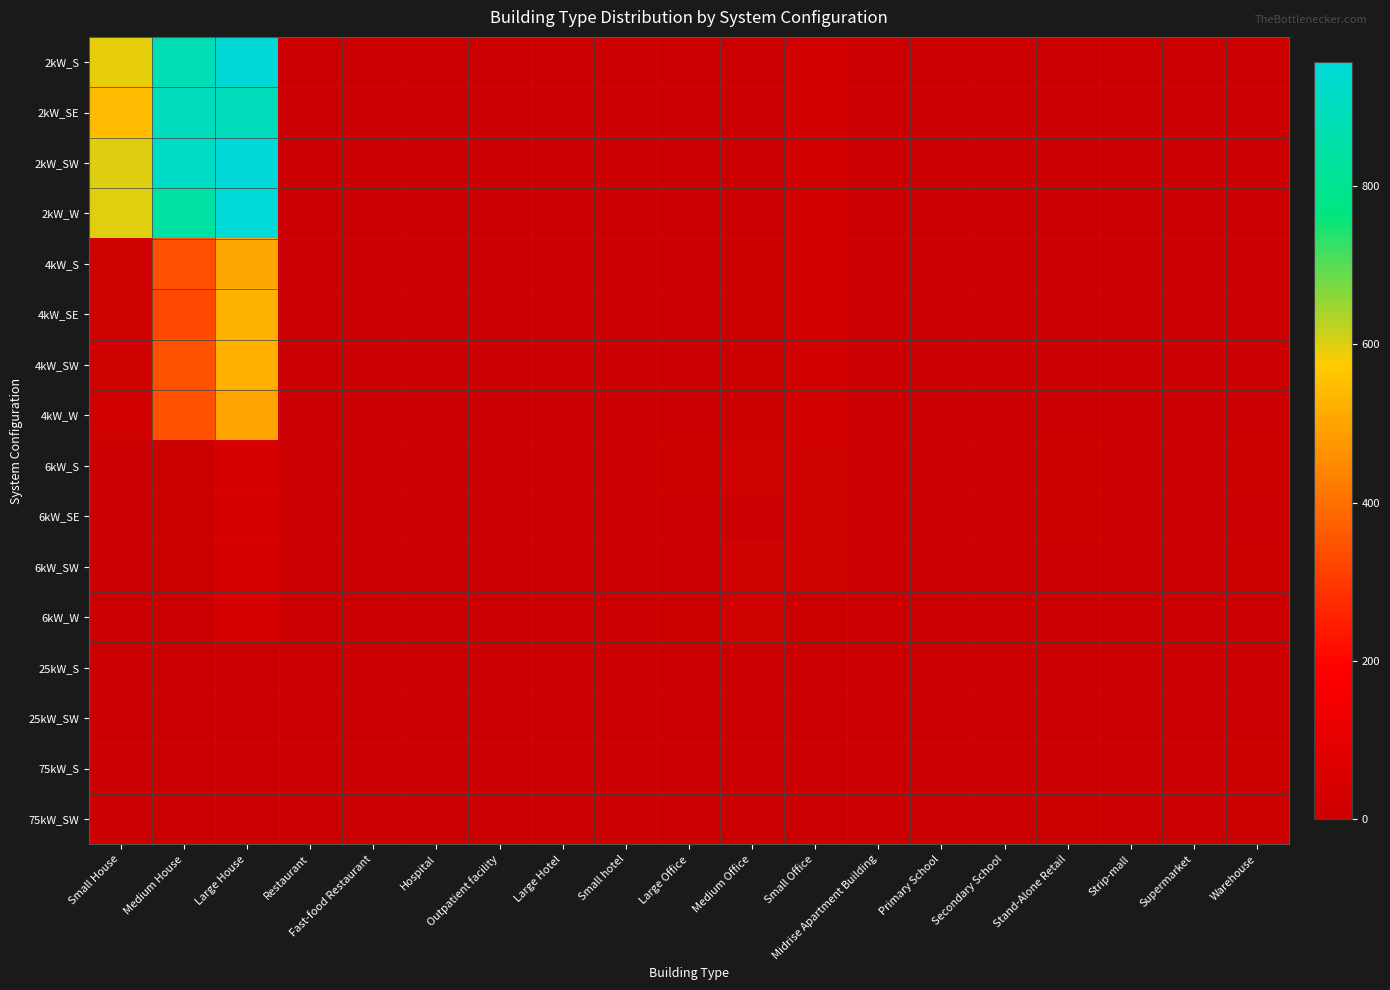

Reading left to right, transcribe all the data shown in this chart.

2kW_S: Small House=592	Medium House=879	Large House=953	Restaurant=1	Fast-food Restaurant=4	Hospital=0	Outpatient facility=0	Large Hotel=0	Small hotel=0	Large Office=1	Medium Office=3	Small Office=20	Midrise Apartment Building=0	Primary School=0	Secondary School=0	Stand-Alone Retail=0	Strip-mall=0	Supermarket=0	Warehouse=0
2kW_SE: Small House=544	Medium House=894	Large House=893	Restaurant=1	Fast-food Restaurant=1	Hospital=0	Outpatient facility=0	Large Hotel=0	Small hotel=0	Large Office=0	Medium Office=2	Small Office=19	Midrise Apartment Building=0	Primary School=0	Secondary School=0	Stand-Alone Retail=0	Strip-mall=0	Supermarket=0	Warehouse=0
2kW_SW: Small House=599	Medium House=915	Large House=957	Restaurant=2	Fast-food Restaurant=3	Hospital=0	Outpatient facility=0	Large Hotel=0	Small hotel=1	Large Office=0	Medium Office=4	Small Office=20	Midrise Apartment Building=0	Primary School=0	Secondary School=1	Stand-Alone Retail=0	Strip-mall=0	Supermarket=0	Warehouse=0
2kW_W: Small House=598	Medium House=840	Large House=950	Restaurant=1	Fast-food Restaurant=1	Hospital=0	Outpatient facility=0	Large Hotel=0	Small hotel=0	Large Office=0	Medium Office=2	Small Office=17	Midrise Apartment Building=0	Primary School=0	Secondary School=0	Stand-Alone Retail=0	Strip-mall=0	Supermarket=0	Warehouse=1
4kW_S: Small House=12	Medium House=342	Large House=503	Restaurant=3	Fast-food Restaurant=0	Hospital=0	Outpatient facility=2	Large Hotel=0	Small hotel=0	Large Office=1	Medium Office=9	Small Office=18	Midrise Apartment Building=0	Primary School=0	Secondary School=0	Stand-Alone Retail=0	Strip-mall=0	Supermarket=0	Warehouse=0
4kW_SE: Small House=15	Medium House=330	Large House=524	Restaurant=1	Fast-food Restaurant=1	Hospital=0	Outpatient facility=0	Large Hotel=0	Small hotel=2	Large Office=0	Medium Office=8	Small Office=26	Midrise Apartment Building=1	Primary School=0	Secondary School=0	Stand-Alone Retail=0	Strip-mall=1	Supermarket=0	Warehouse=3
4kW_SW: Small House=13	Medium House=346	Large House=522	Restaurant=2	Fast-food Restaurant=3	Hospital=0	Outpatient facility=0	Large Hotel=0	Small hotel=0	Large Office=1	Medium Office=8	Small Office=22	Midrise Apartment Building=0	Primary School=0	Secondary School=0	Stand-Alone Retail=3	Strip-mall=0	Supermarket=0	Warehouse=1
4kW_W: Small House=19	Medium House=344	Large House=499	Restaurant=0	Fast-food Restaurant=3	Hospital=0	Outpatient facility=0	Large Hotel=0	Small hotel=0	Large Office=1	Medium Office=6	Small Office=29	Midrise Apartment Building=0	Primary School=0	Secondary School=0	Stand-Alone Retail=0	Strip-mall=0	Supermarket=0	Warehouse=0
6kW_S: Small House=0	Medium House=6	Large House=41	Restaurant=0	Fast-food Restaurant=0	Hospital=0	Outpatient facility=4	Large Hotel=0	Small hotel=0	Large Office=7	Medium Office=13	Small Office=10	Midrise Apartment Building=1	Primary School=0	Secondary School=1	Stand-Alone Retail=8	Strip-mall=1	Supermarket=0	Warehouse=6
6kW_SE: Small House=0	Medium House=6	Large House=38	Restaurant=1	Fast-food Restaurant=0	Hospital=0	Outpatient facility=1	Large Hotel=1	Small hotel=2	Large Office=5	Medium Office=5	Small Office=13	Midrise Apartment Building=2	Primary School=2	Secondary School=2	Stand-Alone Retail=8	Strip-mall=1	Supermarket=0	Warehouse=4
6kW_SW: Small House=0	Medium House=8	Large House=40	Restaurant=1	Fast-food Restaurant=0	Hospital=0	Outpatient facility=3	Large Hotel=0	Small hotel=0	Large Office=4	Medium Office=12	Small Office=15	Midrise Apartment Building=1	Primary School=2	Secondary School=0	Stand-Alone Retail=5	Strip-mall=1	Supermarket=0	Warehouse=6
6kW_W: Small House=0	Medium House=5	Large House=38	Restaurant=0	Fast-food Restaurant=0	Hospital=1	Outpatient facility=1	Large Hotel=1	Small hotel=0	Large Office=9	Medium Office=12	Small Office=6	Midrise Apartment Building=2	Primary School=1	Secondary School=0	Stand-Alone Retail=3	Strip-mall=1	Supermarket=0	Warehouse=2
25kW_S: Small House=0	Medium House=0	Large House=0	Restaurant=0	Fast-food Restaurant=0	Hospital=0	Outpatient facility=0	Large Hotel=1	Small hotel=0	Large Office=1	Medium Office=0	Small Office=0	Midrise Apartment Building=0	Primary School=0	Secondary School=1	Stand-Alone Retail=2	Strip-mall=2	Supermarket=0	Warehouse=3
25kW_SW: Small House=0	Medium House=0	Large House=0	Restaurant=0	Fast-food Restaurant=0	Hospital=0	Outpatient facility=0	Large Hotel=0	Small hotel=0	Large Office=2	Medium Office=0	Small Office=0	Midrise Apartment Building=0	Primary School=0	Secondary School=1	Stand-Alone Retail=2	Strip-mall=0	Supermarket=0	Warehouse=3
75kW_S: Small House=0	Medium House=0	Large House=0	Restaurant=0	Fast-food Restaurant=0	Hospital=1	Outpatient facility=0	Large Hotel=0	Small hotel=0	Large Office=2	Medium Office=2	Small Office=0	Midrise Apartment Building=2	Primary School=1	Secondary School=0	Stand-Alone Retail=4	Strip-mall=0	Supermarket=1	Warehouse=8
75kW_SW: Small House=0	Medium House=0	Large House=0	Restaurant=0	Fast-food Restaurant=0	Hospital=0	Outpatient facility=0	Large Hotel=0	Small hotel=0	Large Office=3	Medium Office=0	Small Office=0	Midrise Apartment Building=2	Primary School=1	Secondary School=3	Stand-Alone Retail=7	Strip-mall=3	Supermarket=1	Warehouse=7